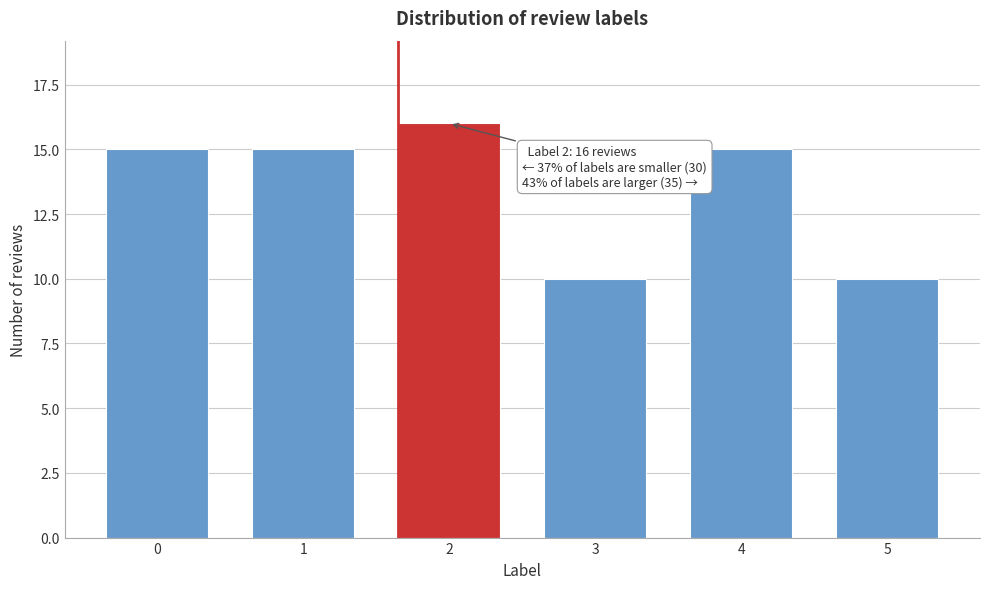

Reading right to left, list all the values displayed in this chart.

5=10	4=15	3=10	2=16	1=15	0=15